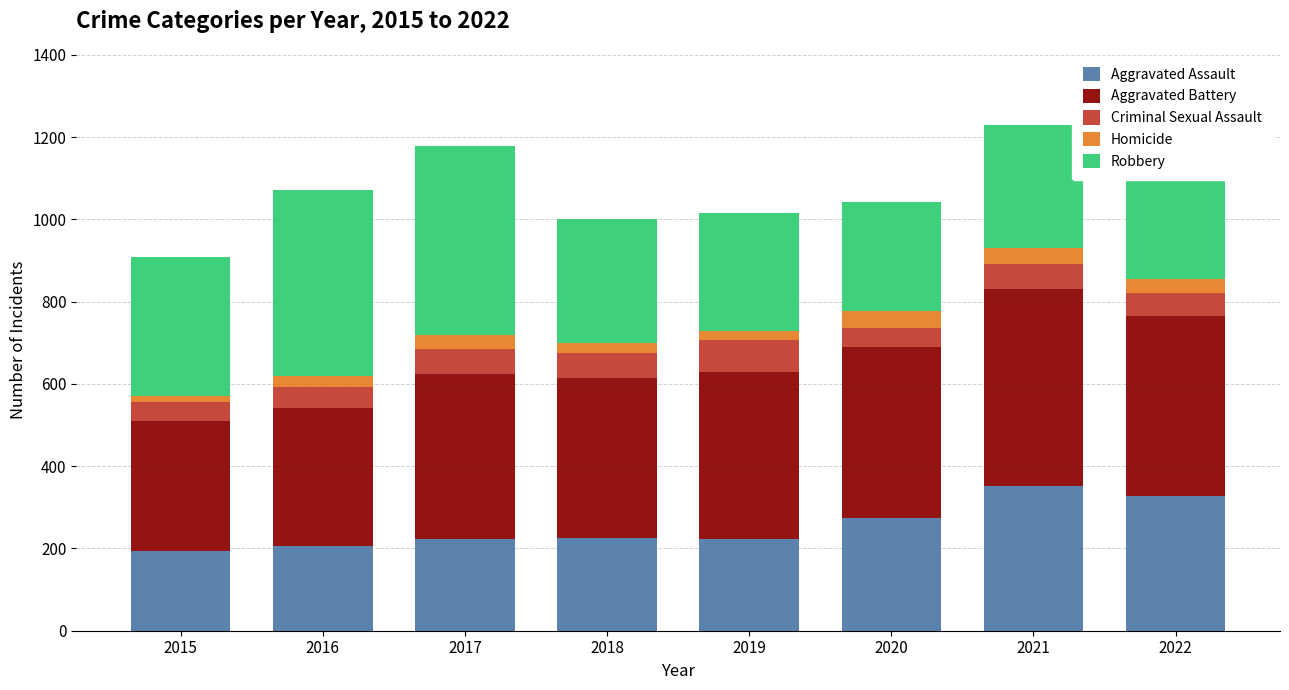

The Aggravated Assault series shows 504 at 2021. True or false?

False